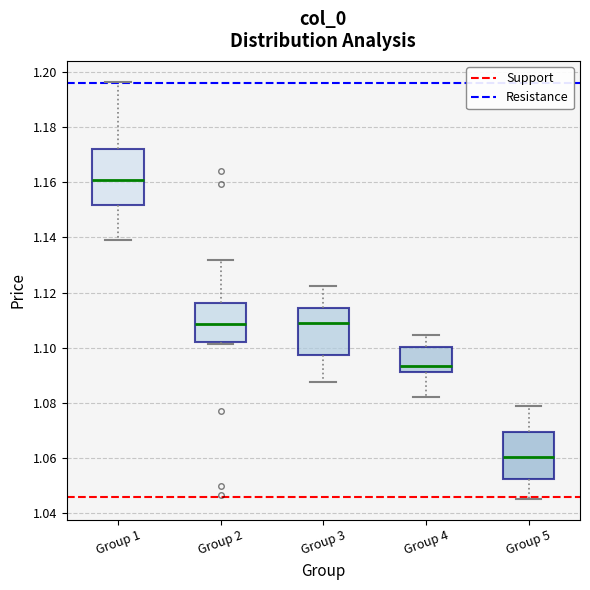

Reading left to right, transcribe this box plot: for each box, give where its median line is, the range the box spans, and where its two whiskers end, as read against the y-axis. The values are not printed on the chart, so give them approximately, as read against the axis.

Group 1: median 1.160, box 1.152 to 1.172, whiskers 1.140 to 1.196
Group 2: median 1.108, box 1.102 to 1.116, whiskers 1.102 (just below the box's lower edge) to 1.132
Group 3: median 1.108, box 1.098 to 1.114, whiskers 1.088 to 1.122
Group 4: median 1.094, box 1.092 to 1.100, whiskers 1.082 to 1.104
Group 5: median 1.060, box 1.052 to 1.070, whiskers 1.046 to 1.078